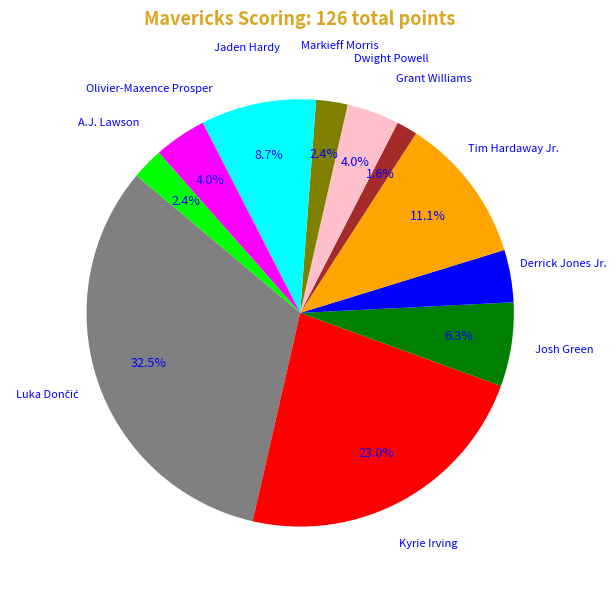

Count the number of slices in the pie.

11